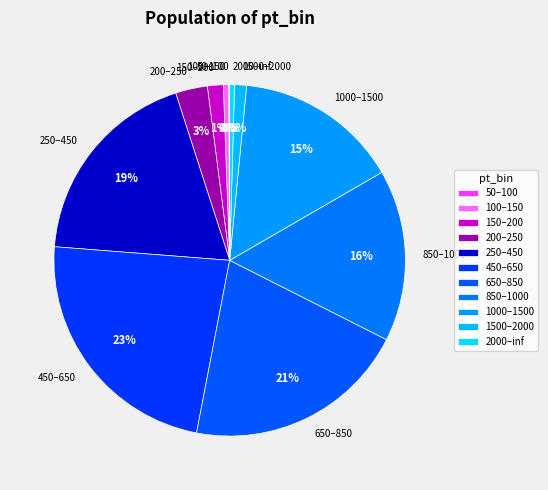

Do 450–650 and 150–200 together represent more than half of the pie?

No